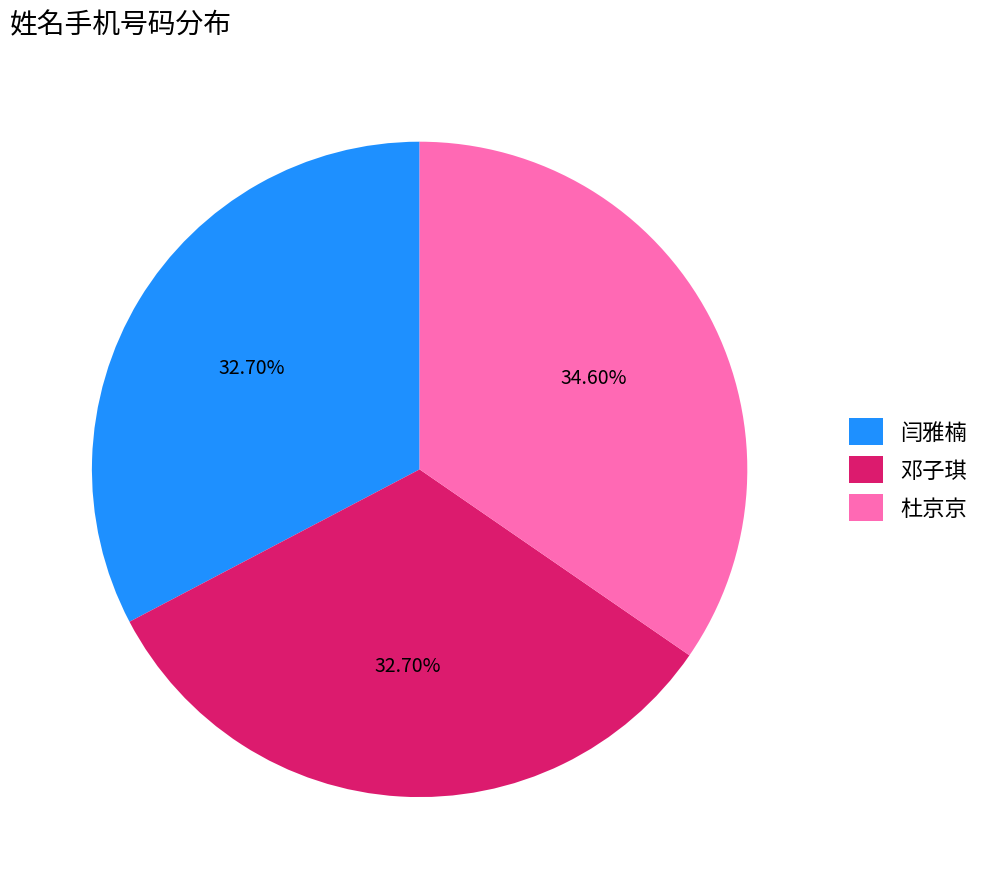

Is it true that 邓子琪 is 33% of the pie?

True